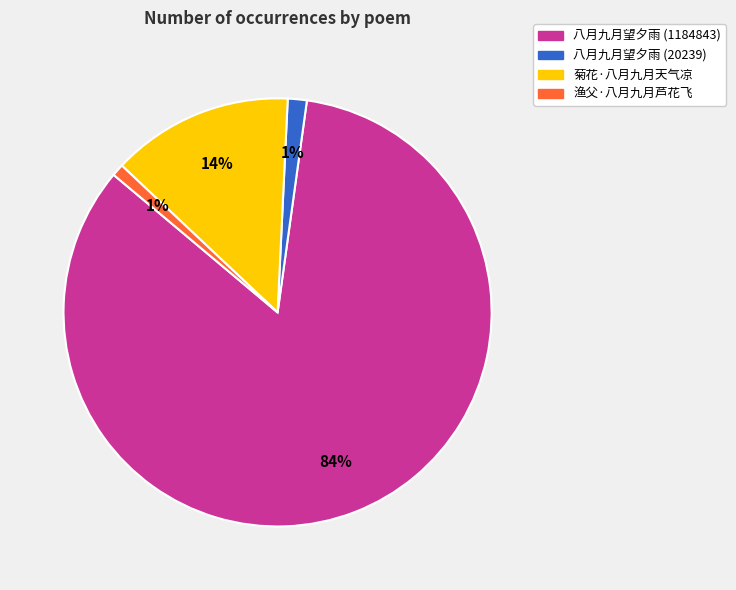

To the nearest percent, what portion does 八月九月望夕雨 (1184843) represent?

84%